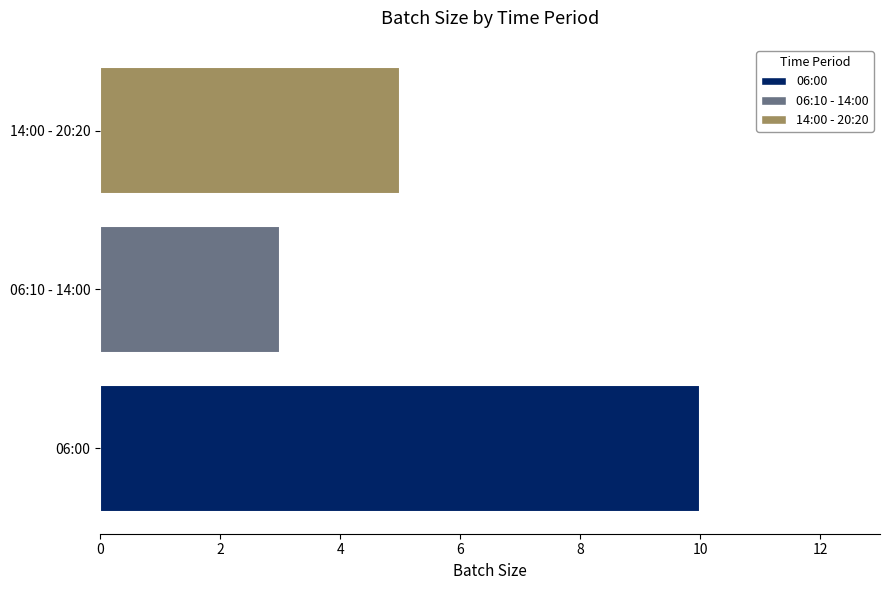

What is the maximum value shown in the chart?

10